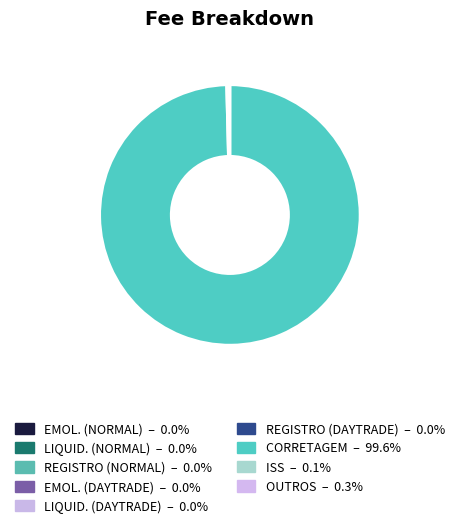

What is the majority slice?

CORRETAGEM